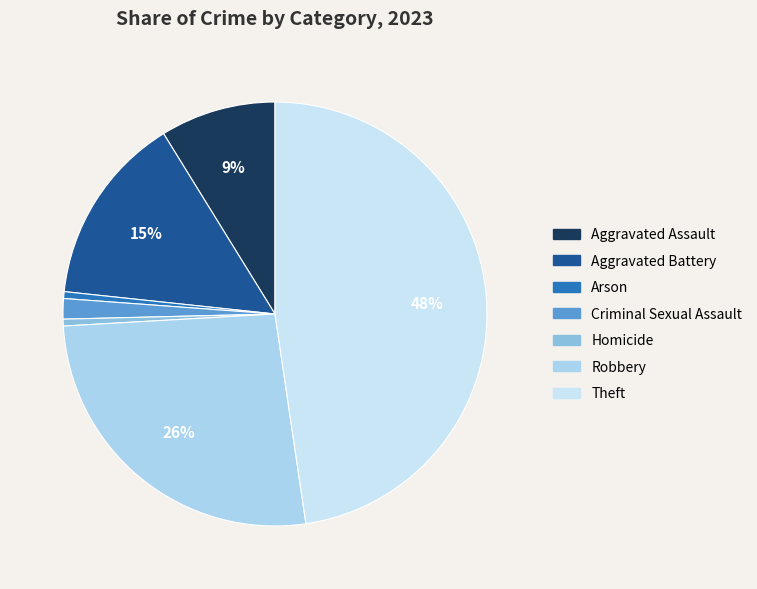

Count the number of slices in the pie.

7